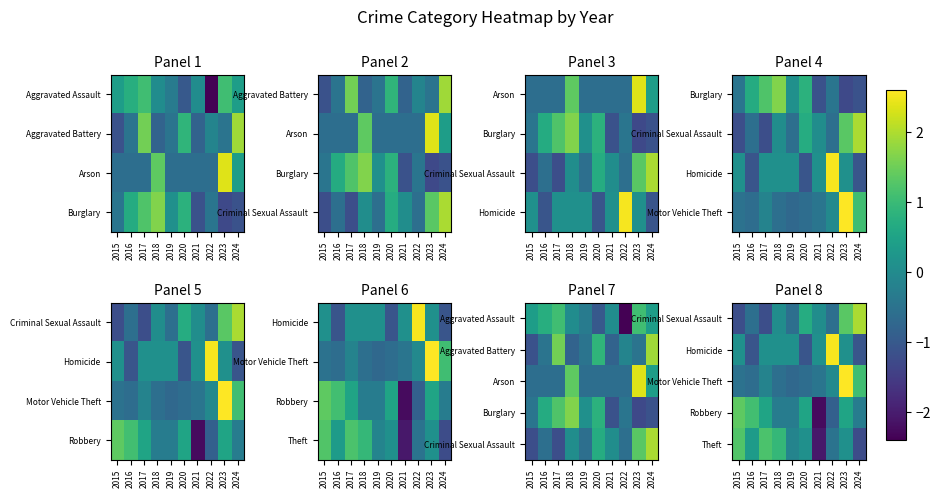

At which category is the sum across all series the highest?

2023